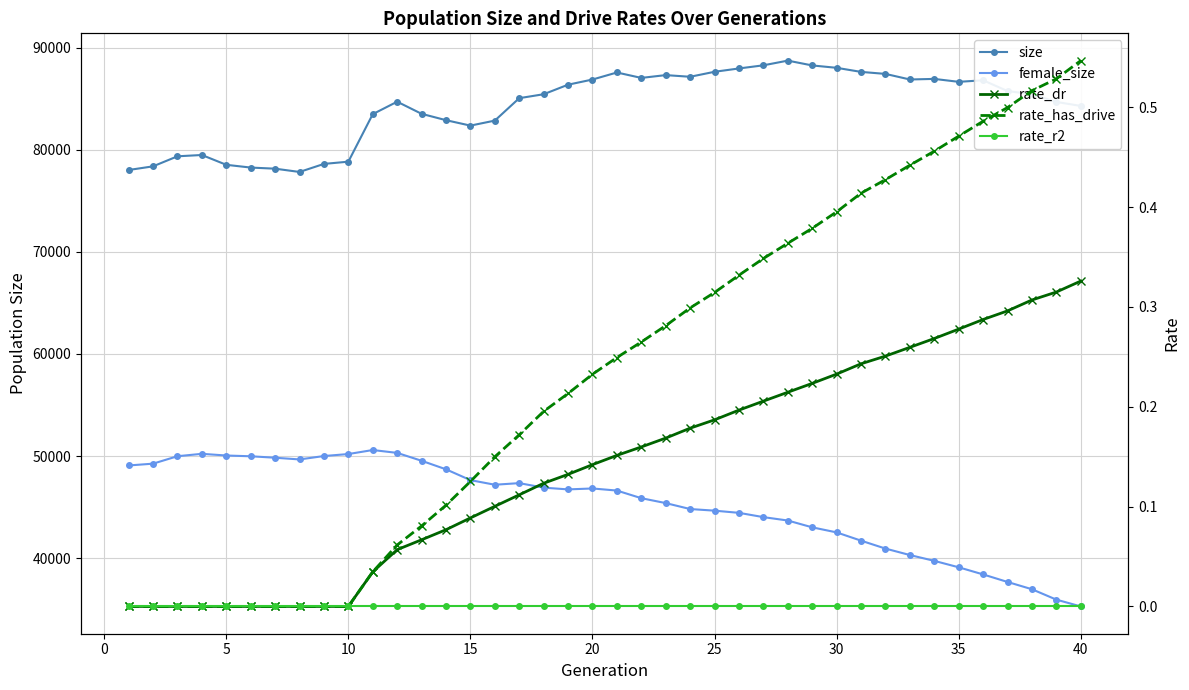

What is the difference between the maximum and minimum values in the female_size series?

15315.0